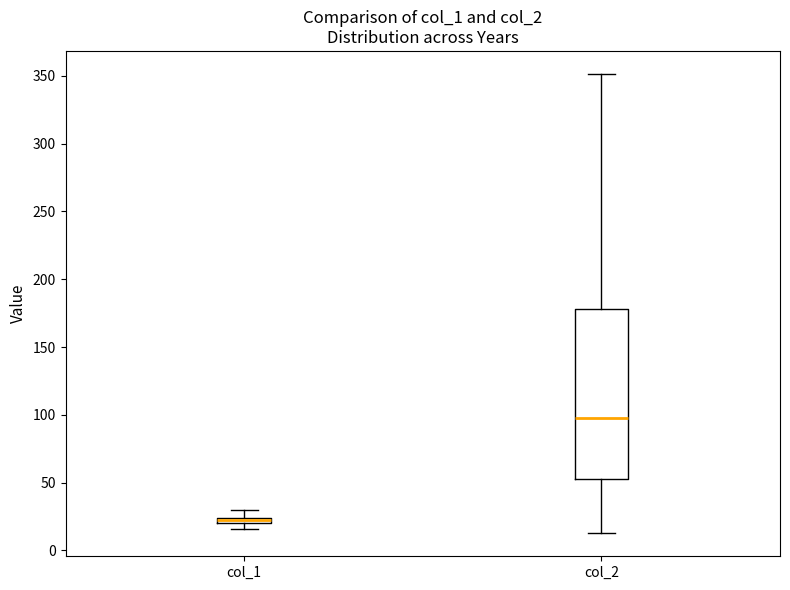

Comparing the boxes themselves (not the whiskers), which one is the tallest?

col_2